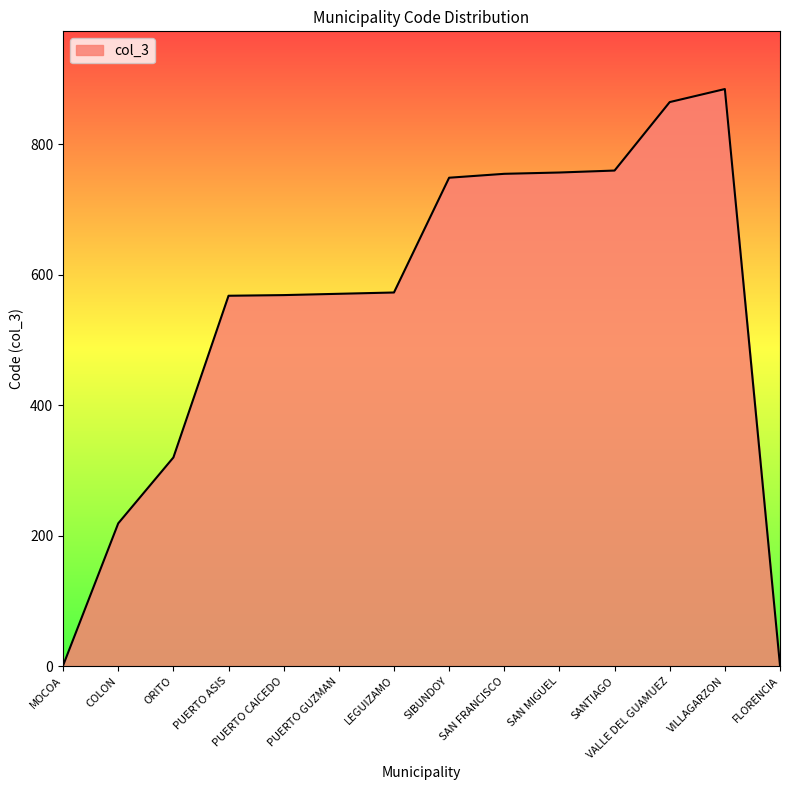

What is the difference between the values at PUERTO ASIS and COLON?

349